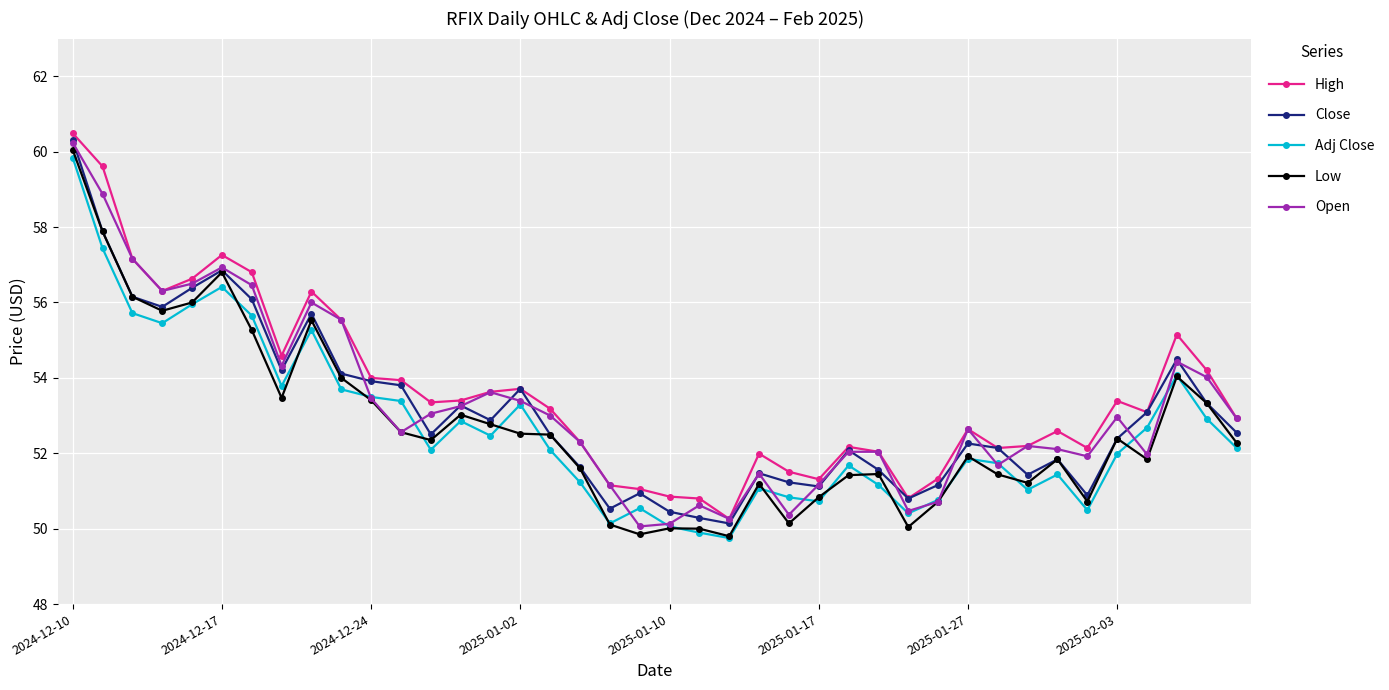

What is the value of the High point at the 17th from the left?

53.2